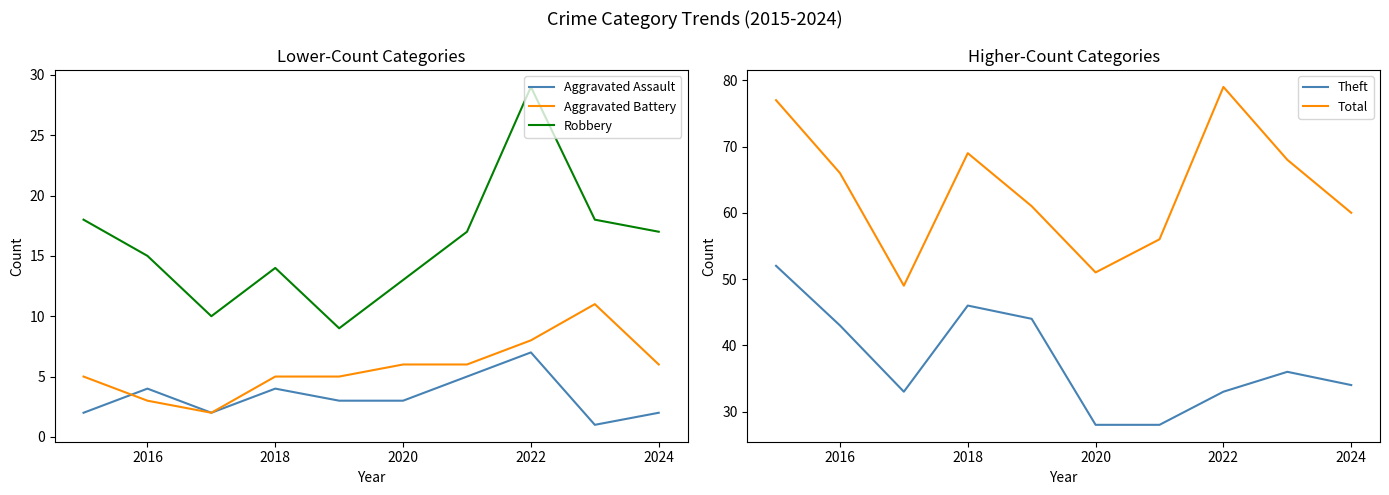

True or false: Robbery and Aggravated Assault intersect in this chart.

False